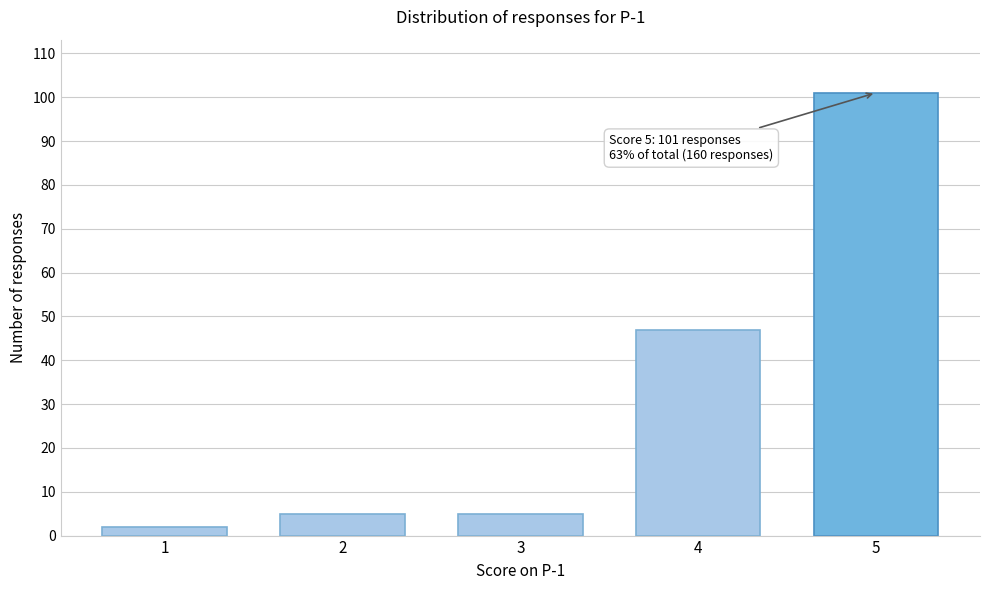

Reading right to left, extract all data points from this chart.

101	47	5	5	2